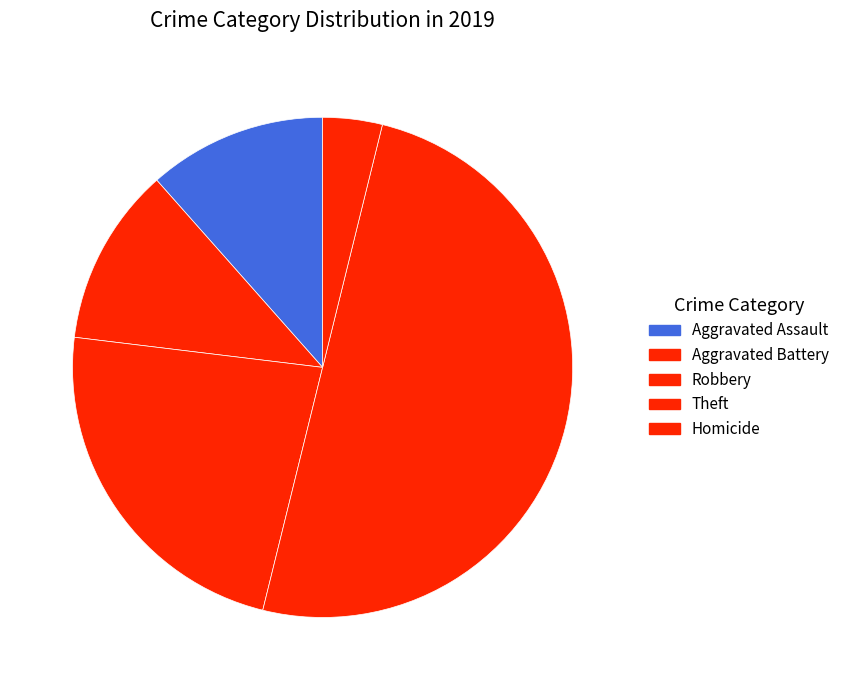

Count the number of slices in the pie.

5